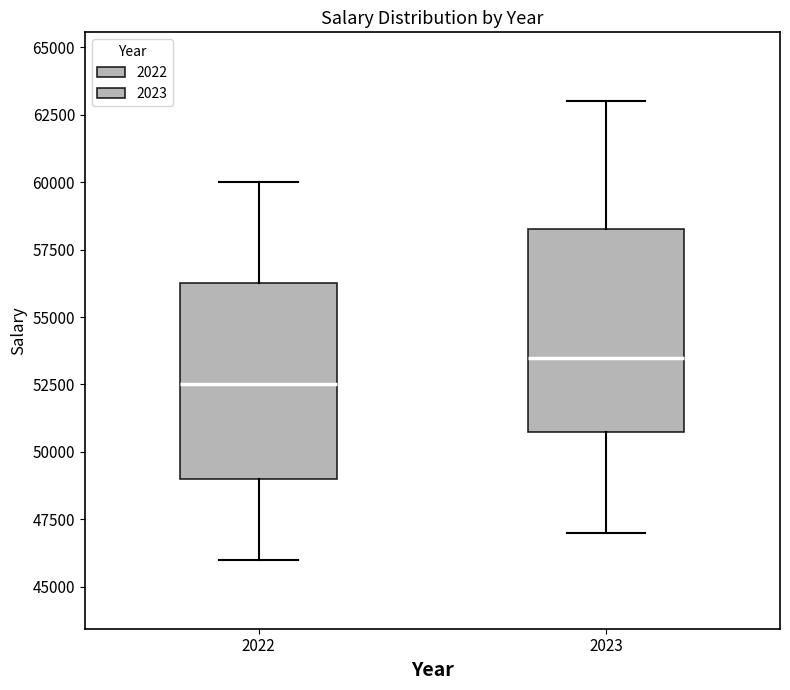

Reading left to right, transcribe this box plot: for each box, give where its median line is, the range the box spans, and where its two whiskers end, as read against the y-axis. The values are not printed on the chart, so give them approximately, as read against the axis.

2022: median 52500, box 49000 to 56500, whiskers 46000 to 60000
2023: median 53500, box 51000 to 58500, whiskers 47000 to 63000